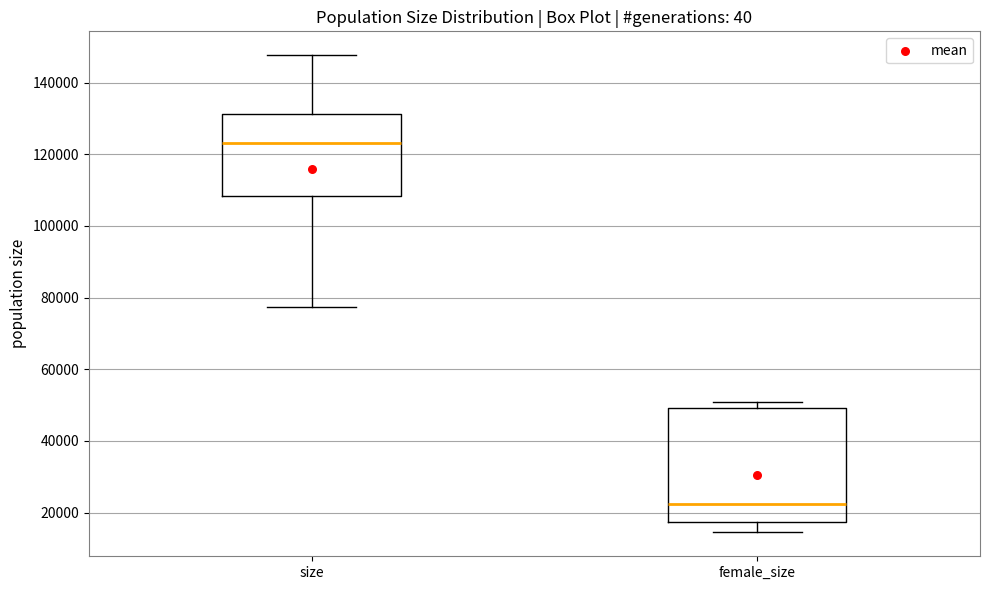

Where is the lower edge of the box for size on the y-axis? The values are not printed on the chart, so give them approximately, as read against the axis.

108000